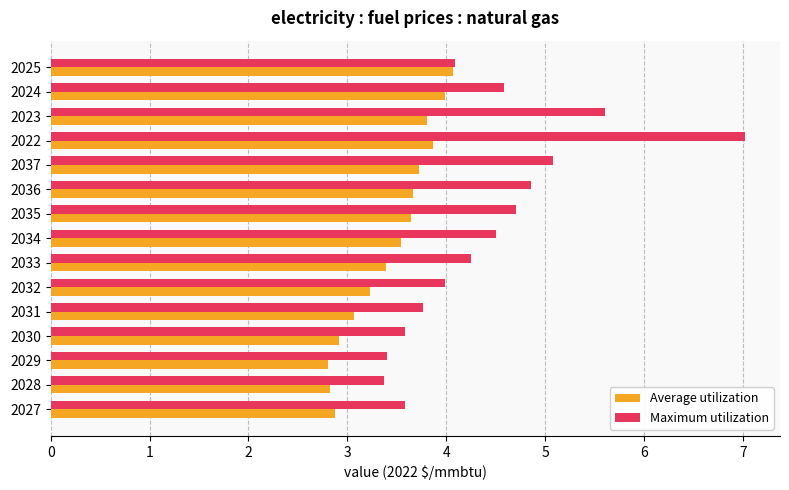

What is the maximum value for Average utilization?

4.1